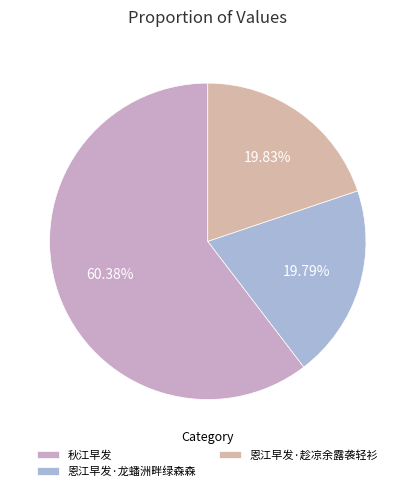

Is there a majority slice in this chart?

Yes